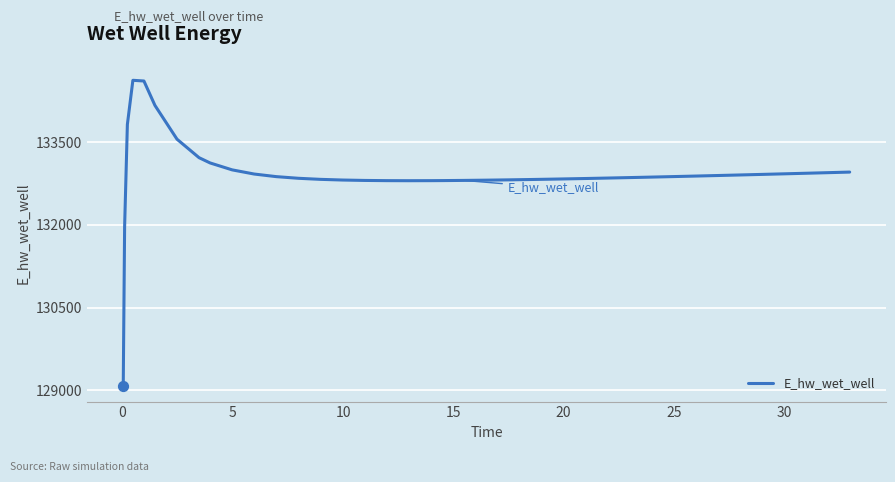

What is the maximum value shown in the chart?

134628.0